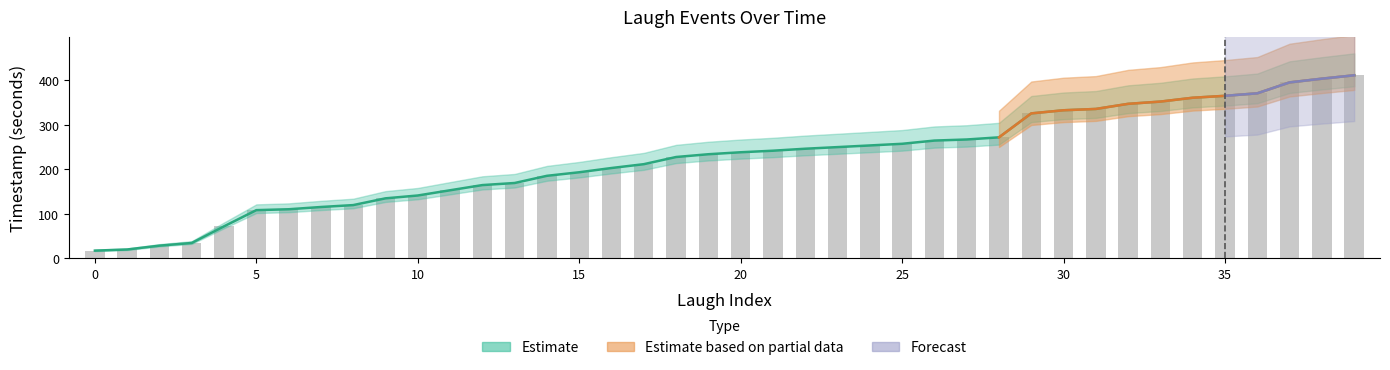

What is the difference between the maximum and second lowest values in the start series?

391.5